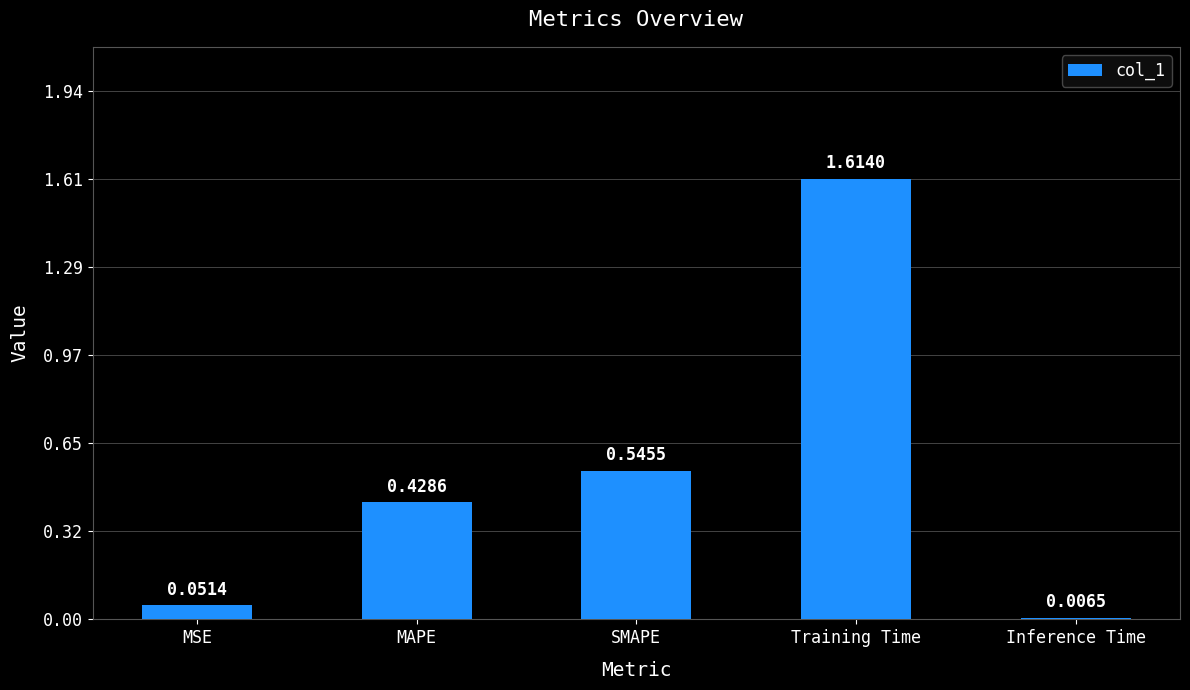

List the labels in order of value, largest first.

Training Time, SMAPE, MAPE, MSE, Inference Time